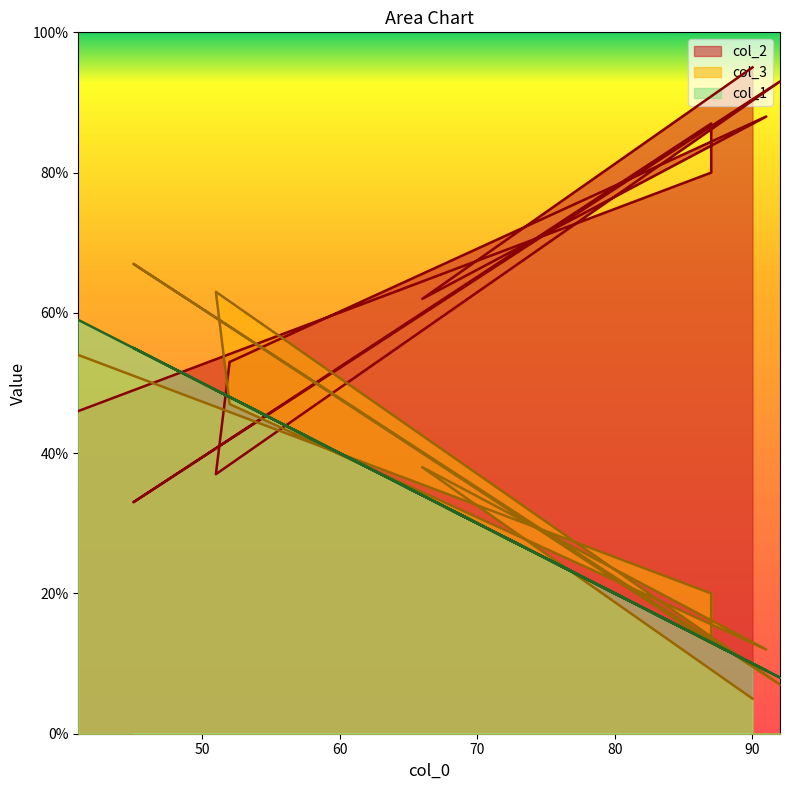

Is it true that col_1 equals 70 at 51?

False